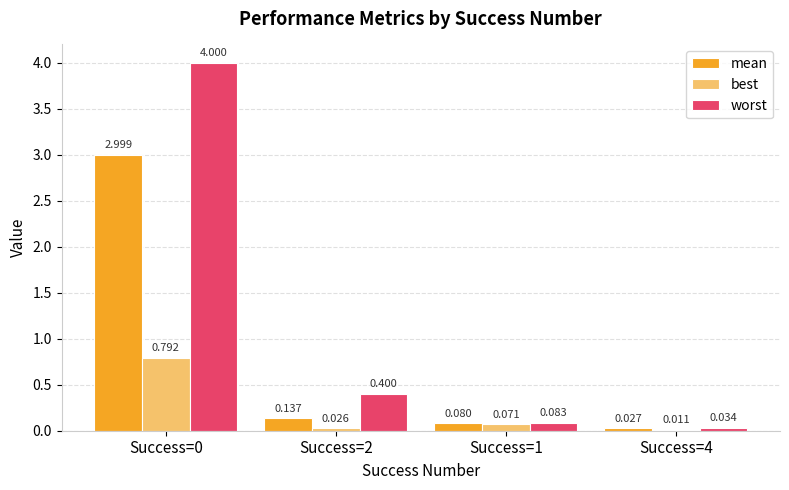

What is the total value across all series at Success=1?

0.2